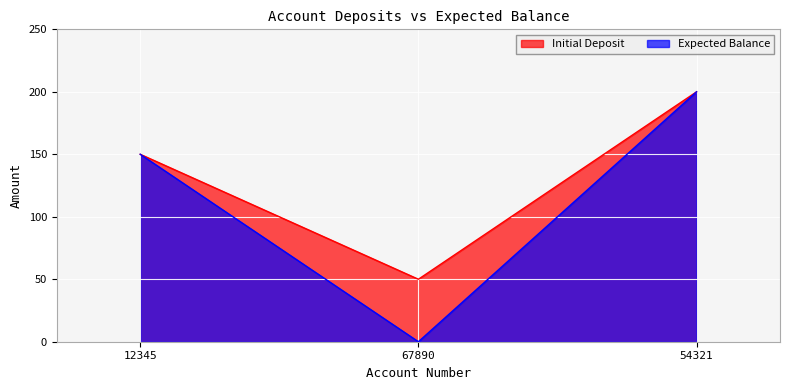

Is it true that Expected Balance equals 95 at 12345?

False